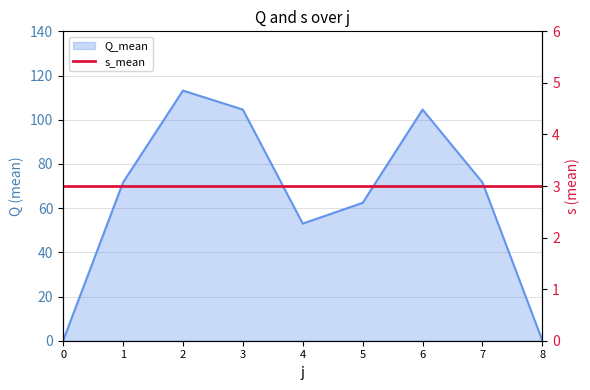

Reading left to right, what are all the values shown in this chart?

0.0	71.6	113.2	104.6	53.0	62.4	104.6	71.6	0.0